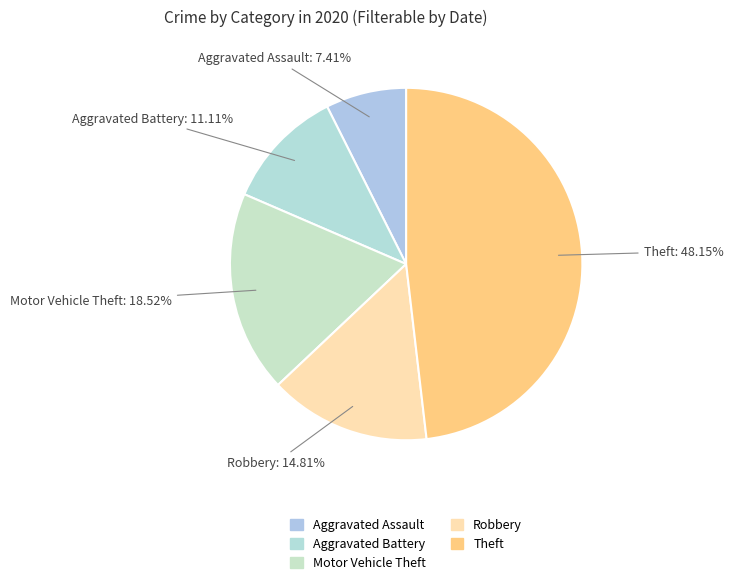

Does any single category account for the majority?

No